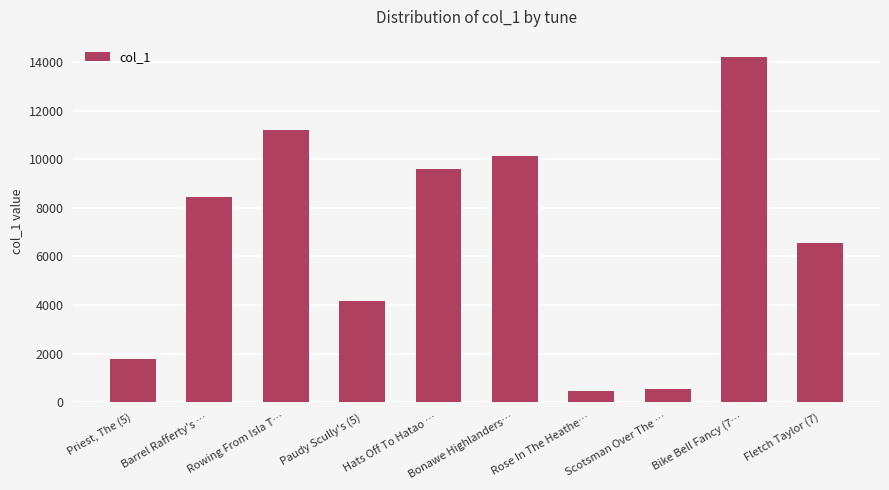

Does the chart contain any negative values?

No